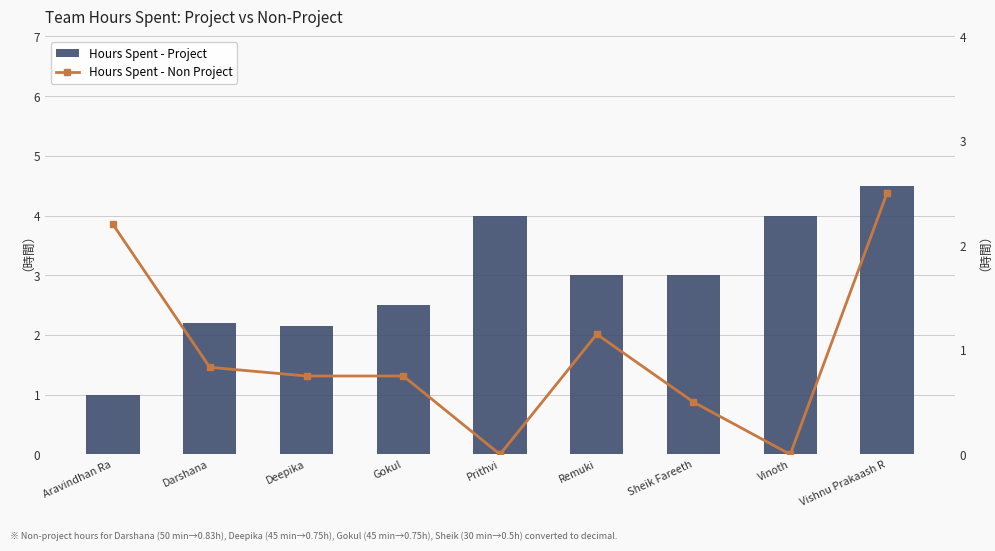

Which series changed the most between Remuki and Sheik Fareeth?

Hours Spent - Non Project